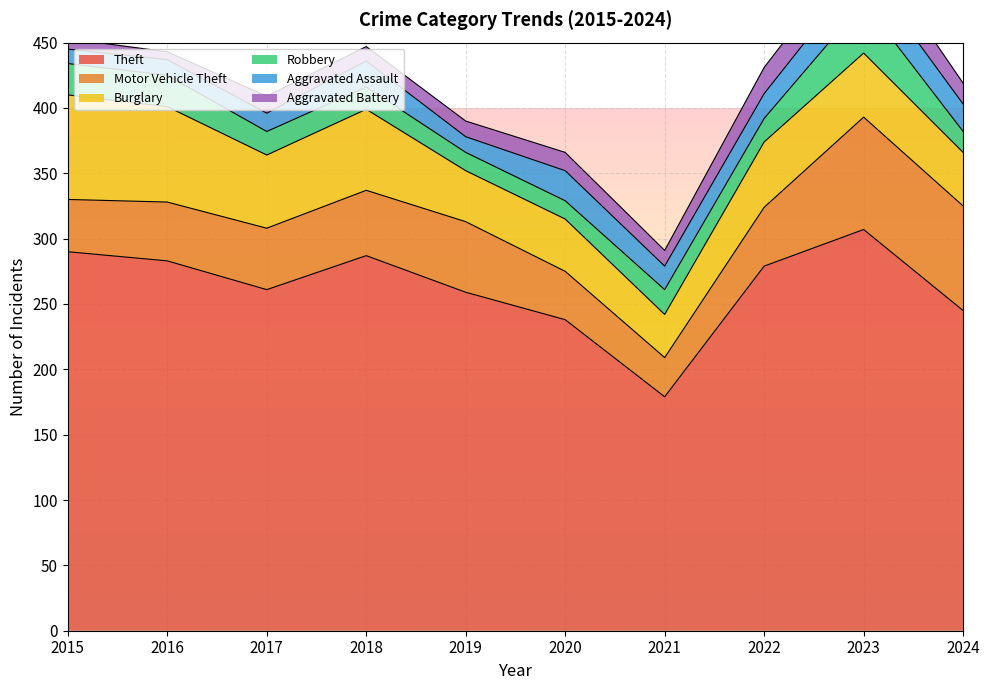

After their last crossing, which series has the higher values: Robbery or Aggravated Assault?

Aggravated Assault